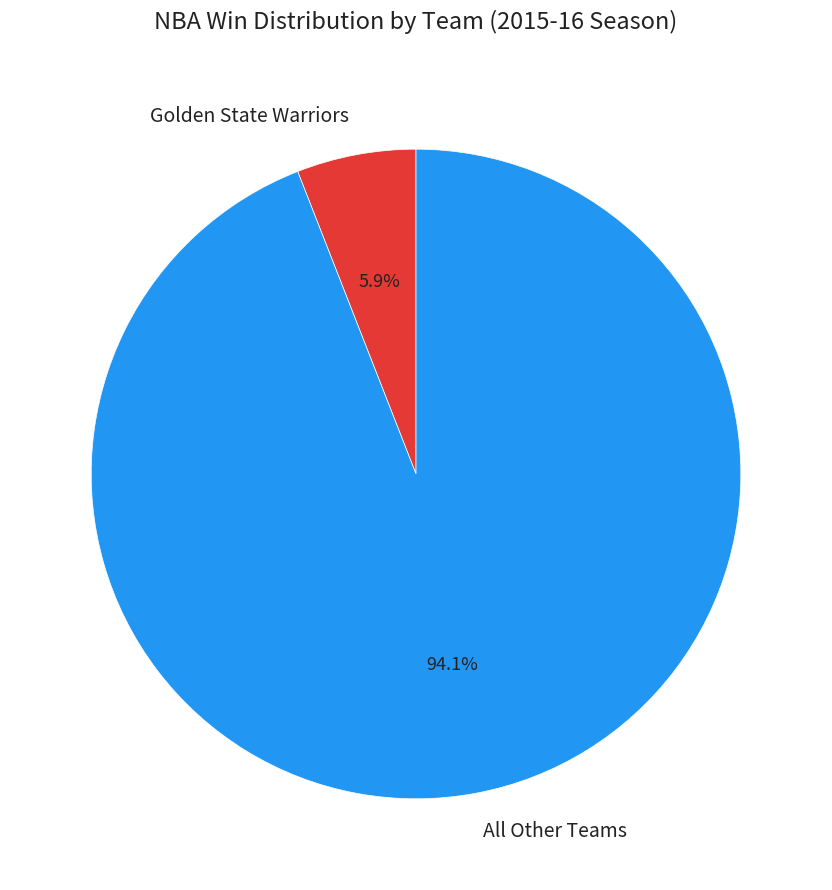

Between Golden State Warriors and All Other Teams, which is larger?

All Other Teams